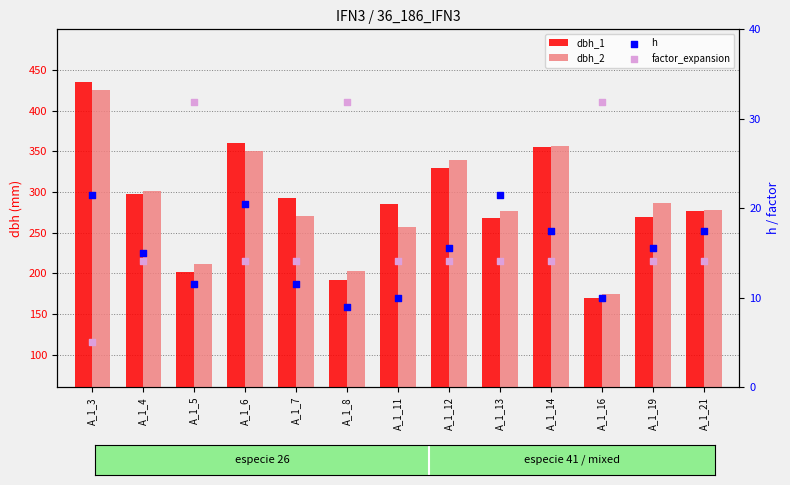

Which series contains the lowest Y value?

factor_expansion